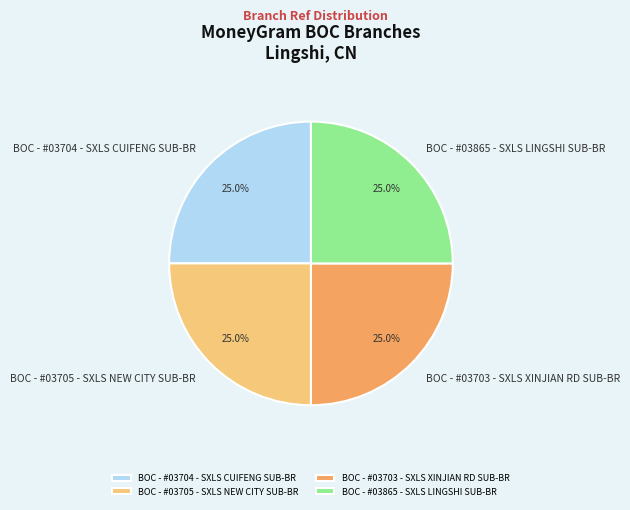

What percentage do BOC - #03705 - SXLS NEW CITY SUB-BR and BOC - #03703 - SXLS XINJIAN RD SUB-BR together represent?

50.0%